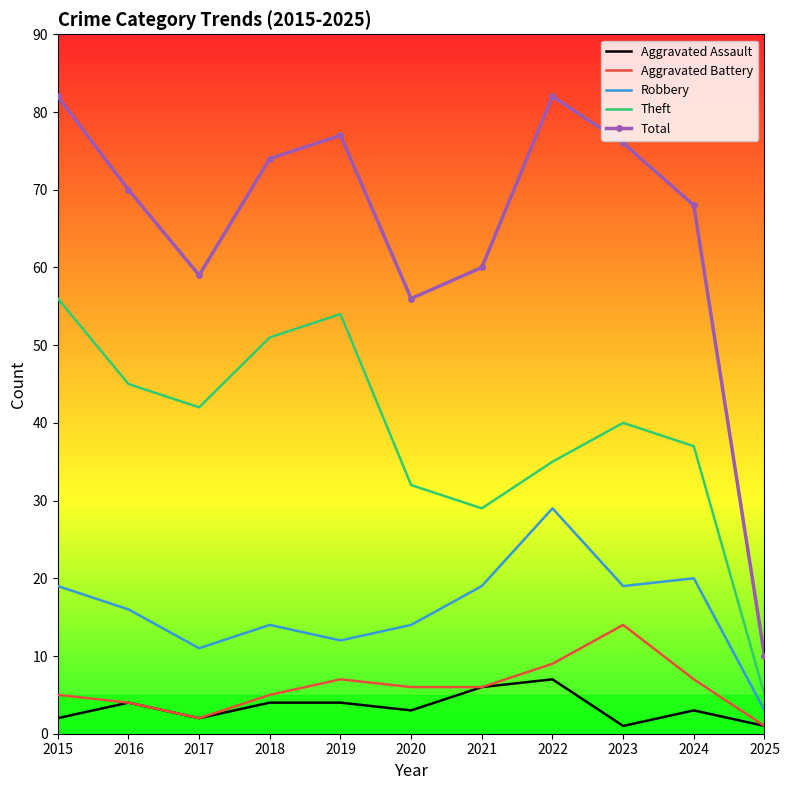

True or false: Robbery has a value of 18 at 2020.

False